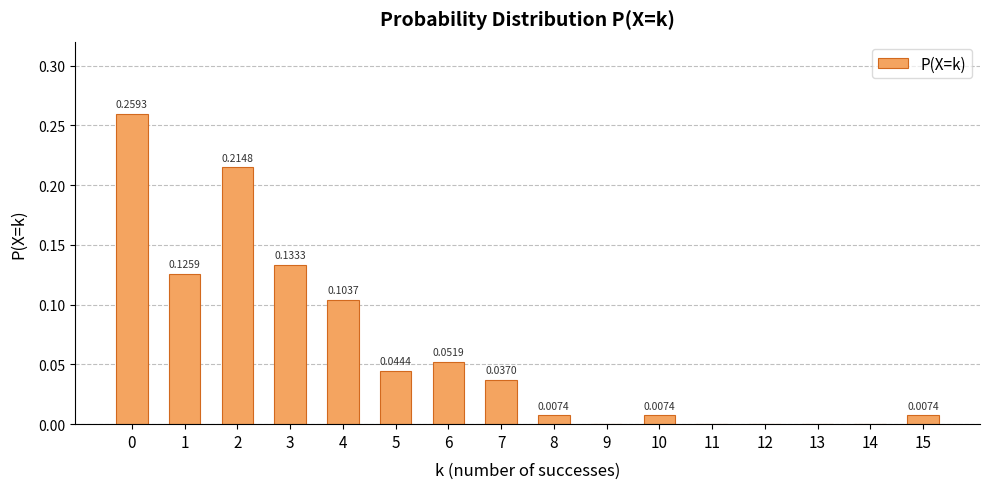

What is the sum of all values?

1.0